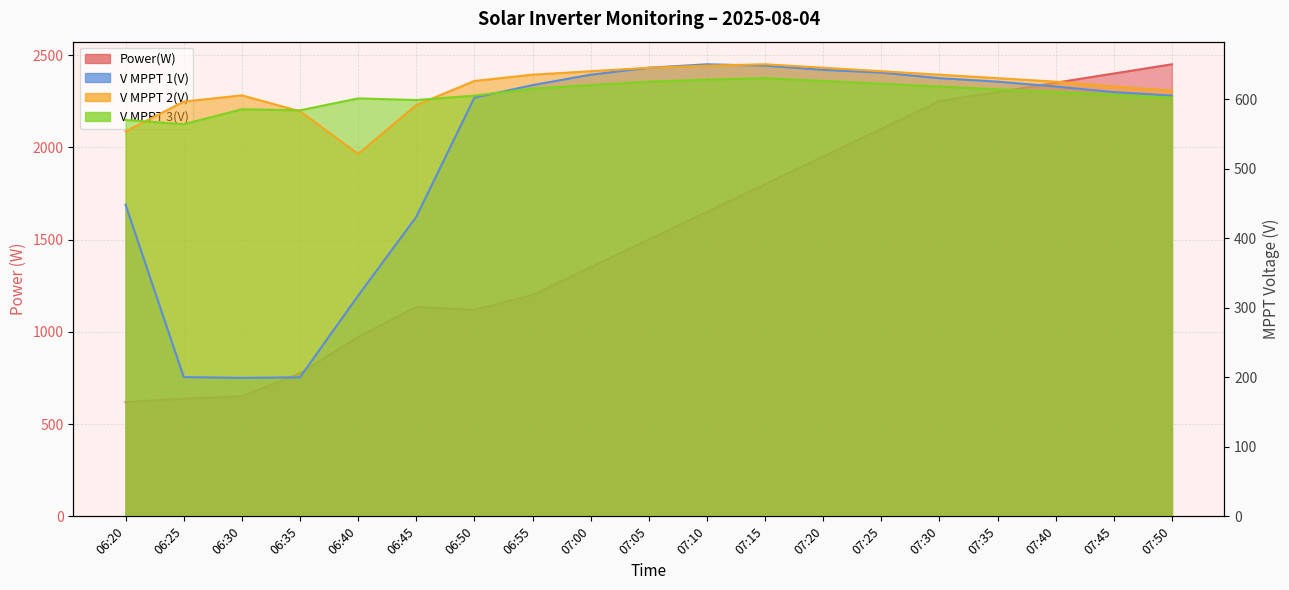

Where is the first local maximum for V MPPT 2(V)?

06:30